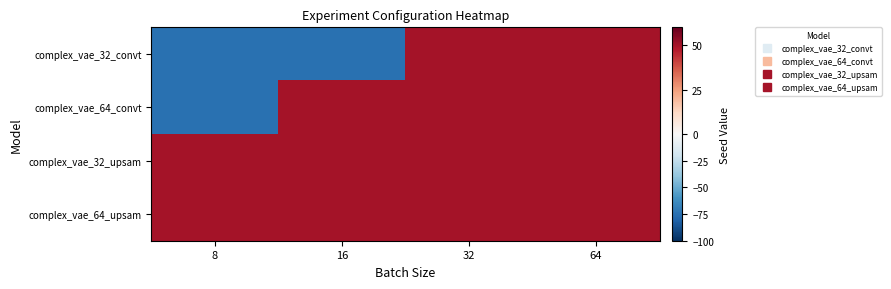

Rank the series by their maximum value, from highest to lowest.

complex_vae_32_convt, complex_vae_64_convt, complex_vae_32_upsam, complex_vae_64_upsam